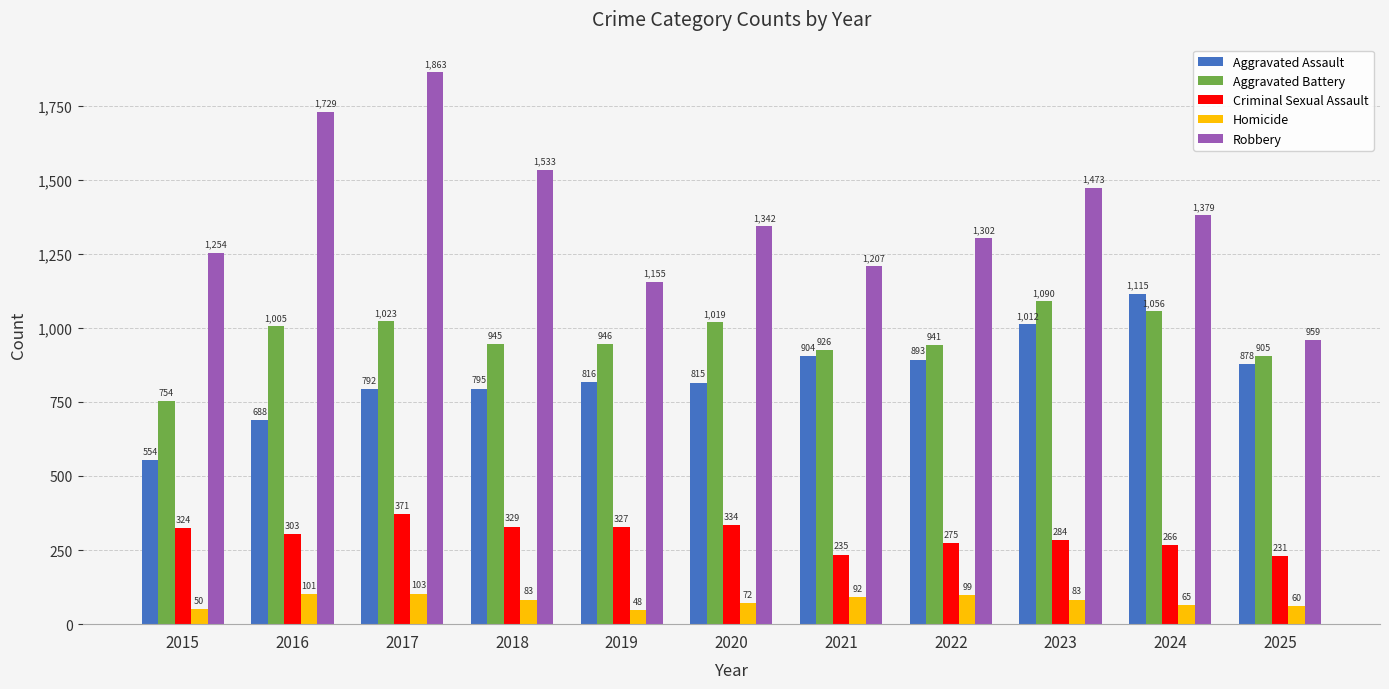

The value of Criminal Sexual Assault at 2020 is 334. True or false?

True